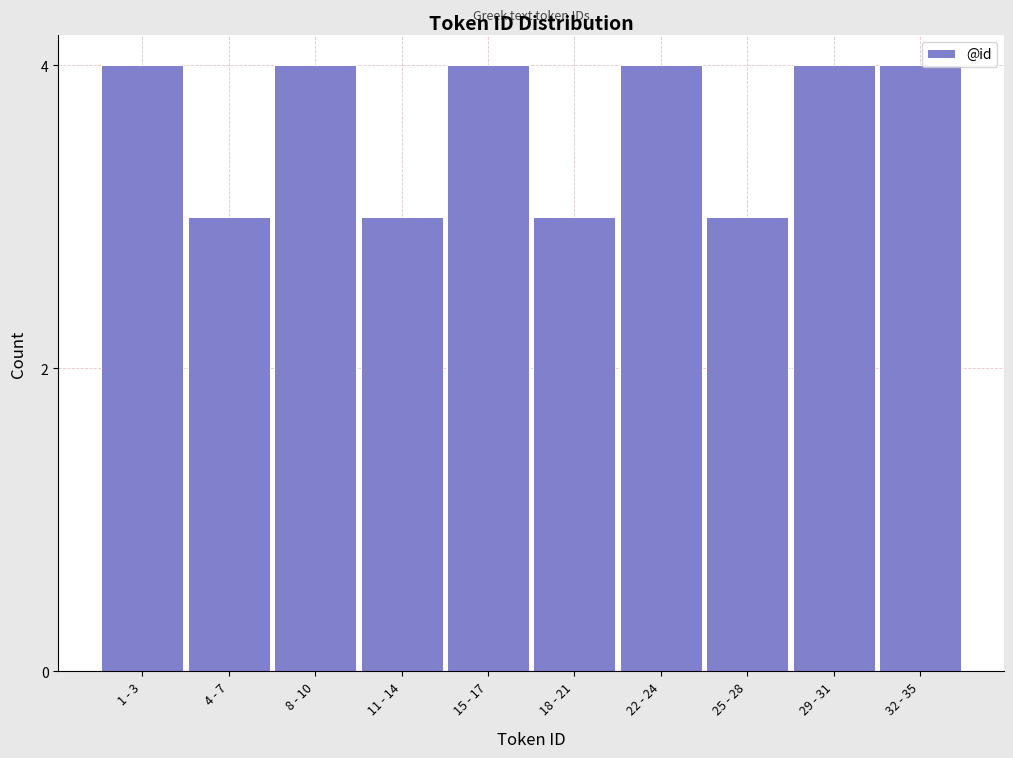

Reading left to right, what are all the values shown in this chart?

1 - 3=4	4 - 7=3	8 - 10=4	11 - 14=3	15 - 17=4	18 - 21=3	22 - 24=4	25 - 28=3	29 - 31=4	32 - 35=4